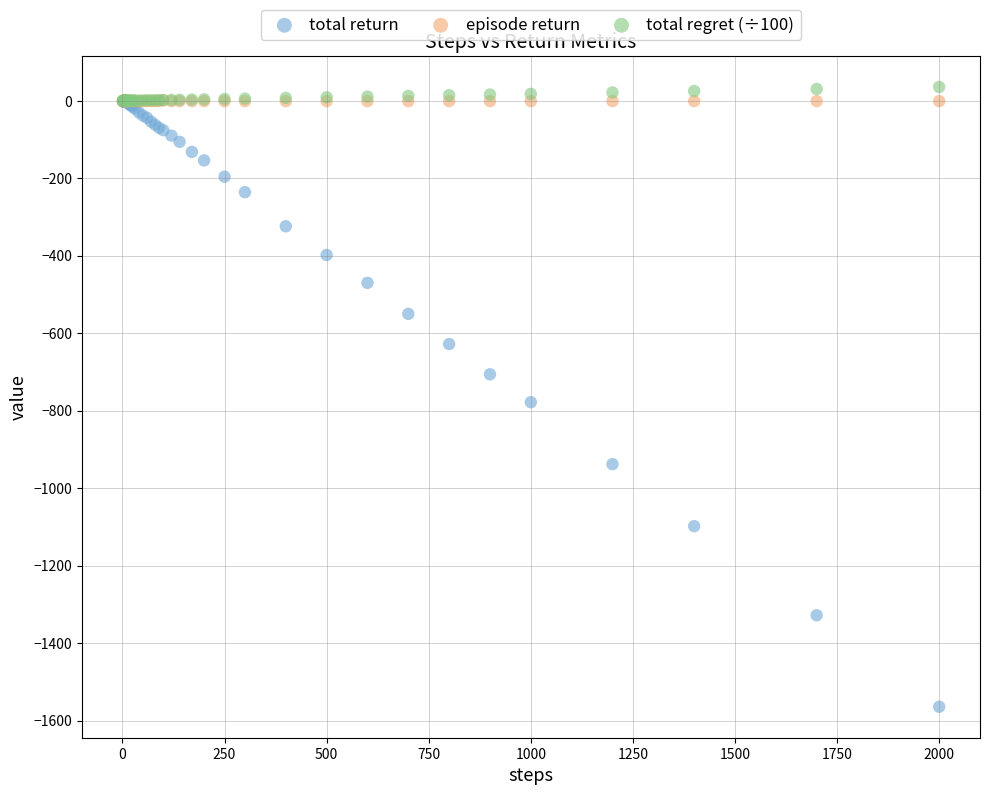

What are all the series names shown in the legend?

total return, episode return, total regret (÷100)